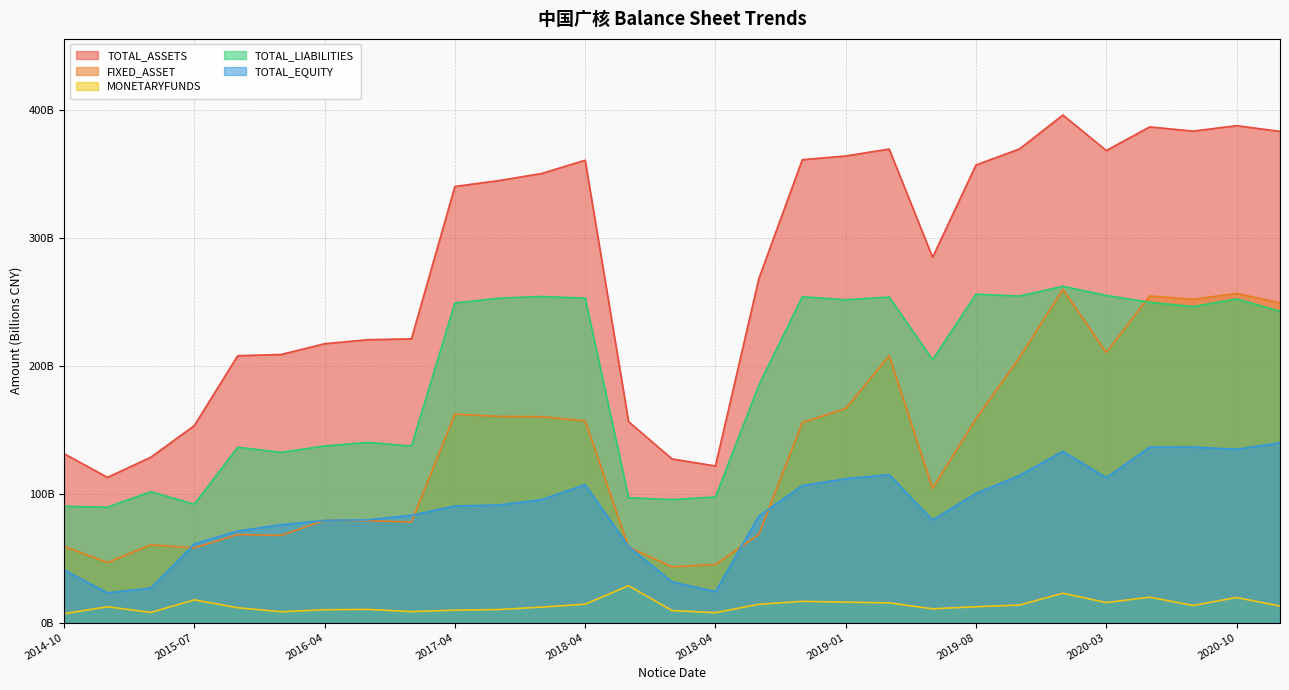

How many values in the FIXED_ASSET series exceed 156?

15